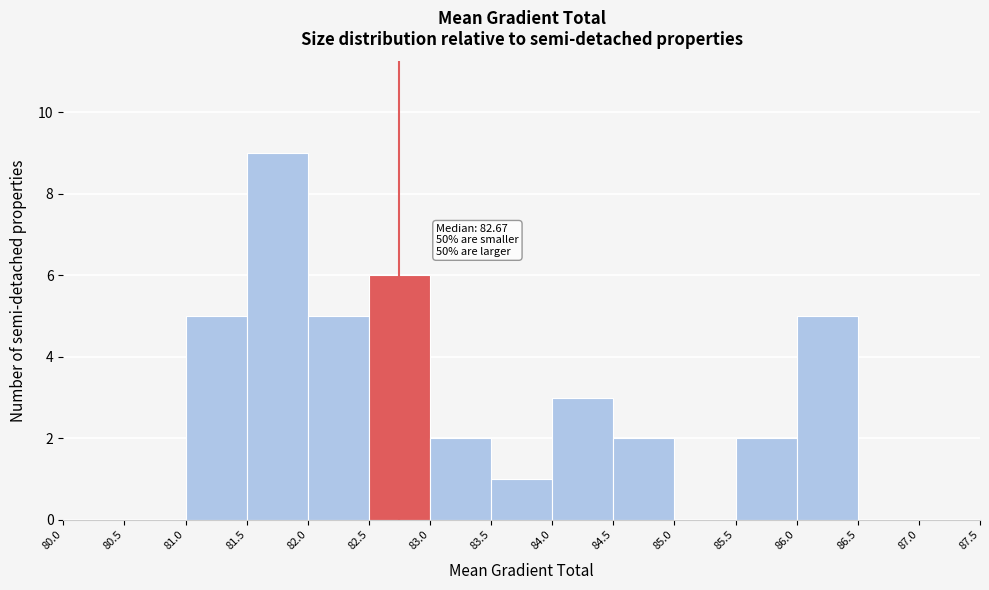

Over which range of the x-axis is the bar tallest?

81.5 to 82.0